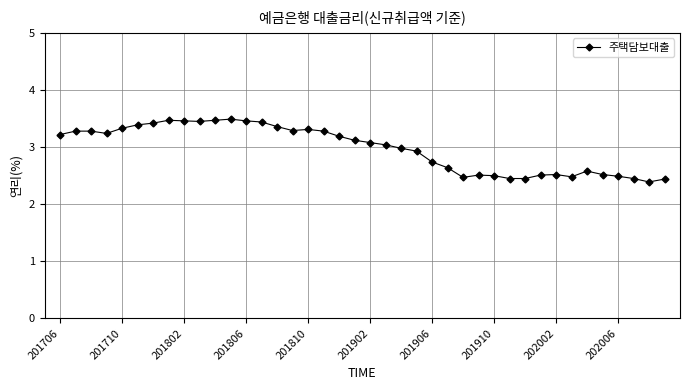

What is the sum of all values?

119.1